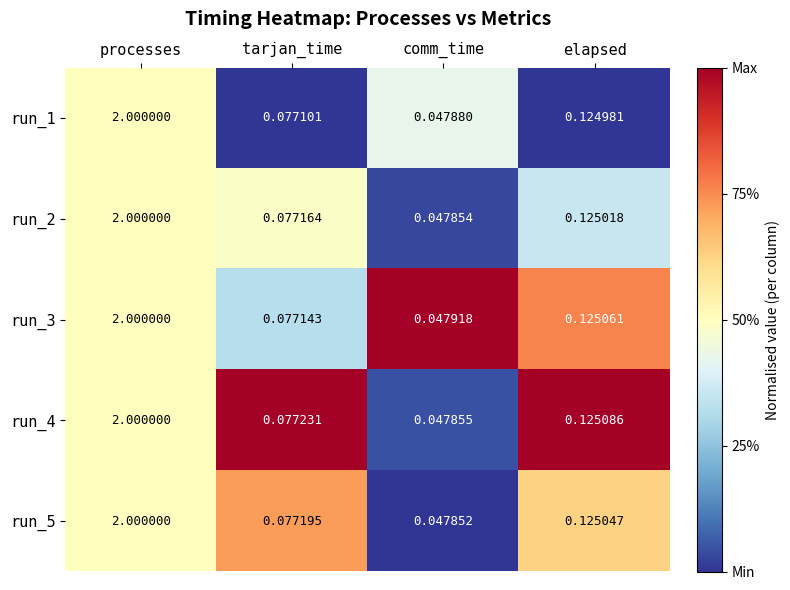

At which category does the chart reach its minimum across all series?

comm_time